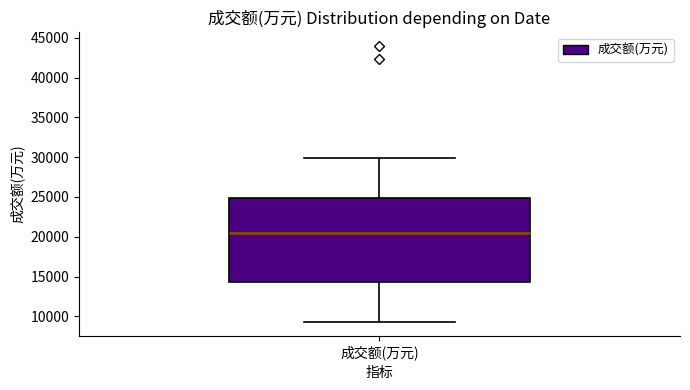

Transcribe this box plot: give where the median line is, the range the box spans, and where the two whiskers end, as read against the y-axis. The values are not printed on the chart, so give them approximately, as read against the axis.

median 20500, box 14500 to 25000, whiskers 9500 to 30000